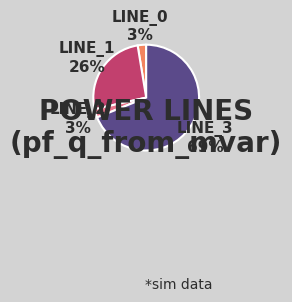

Is there a majority slice in this chart?

Yes